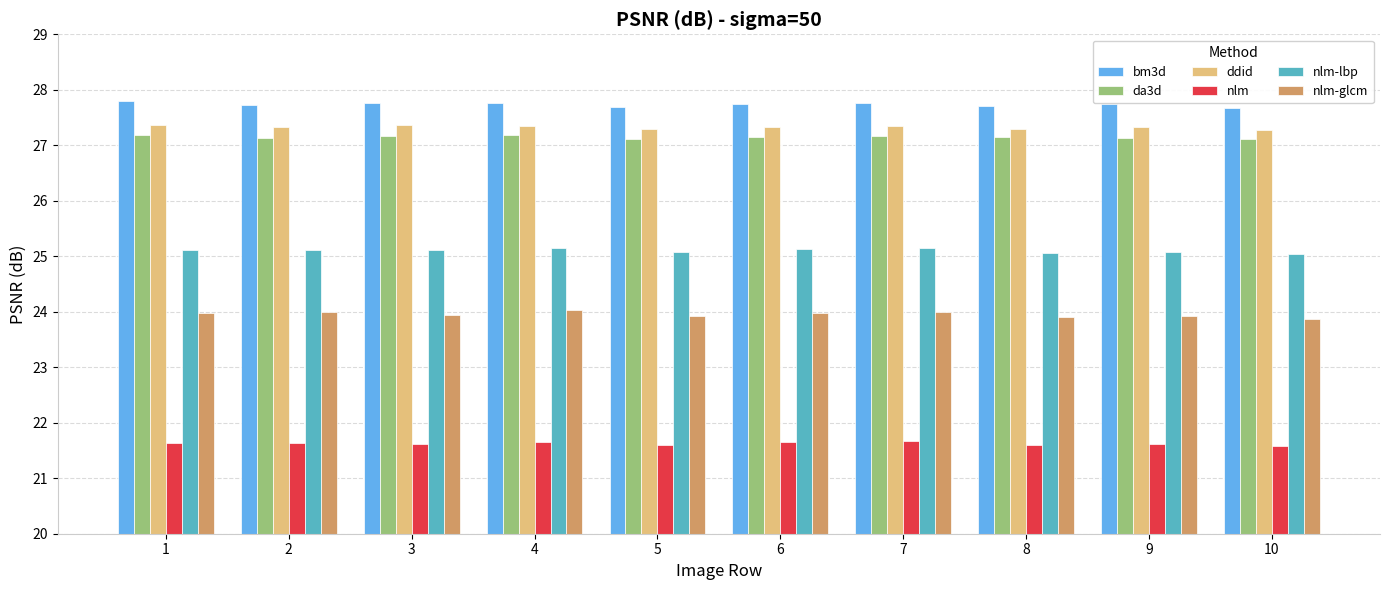

Is the value of ddid at 2 greater than the value of bm3d at 4?

No